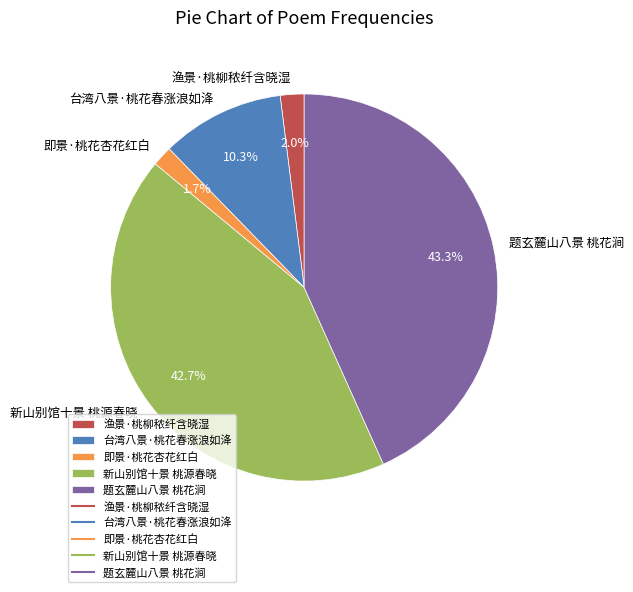

To the nearest percent, what portion does 台湾八景·桃花春涨浪如洚 represent?

10%